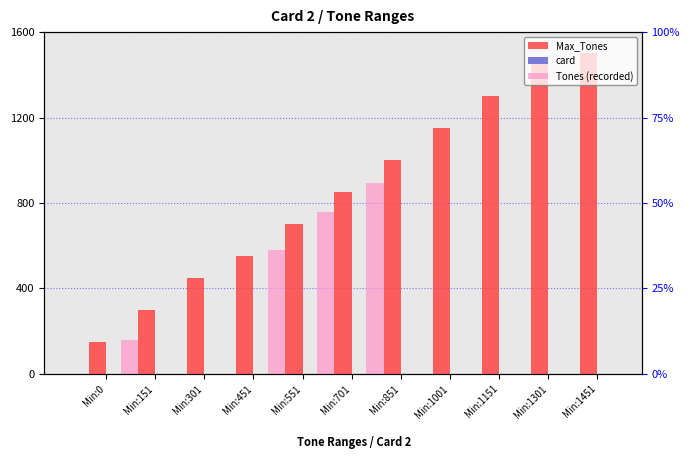

At which label does card reach its minimum?

Min:0